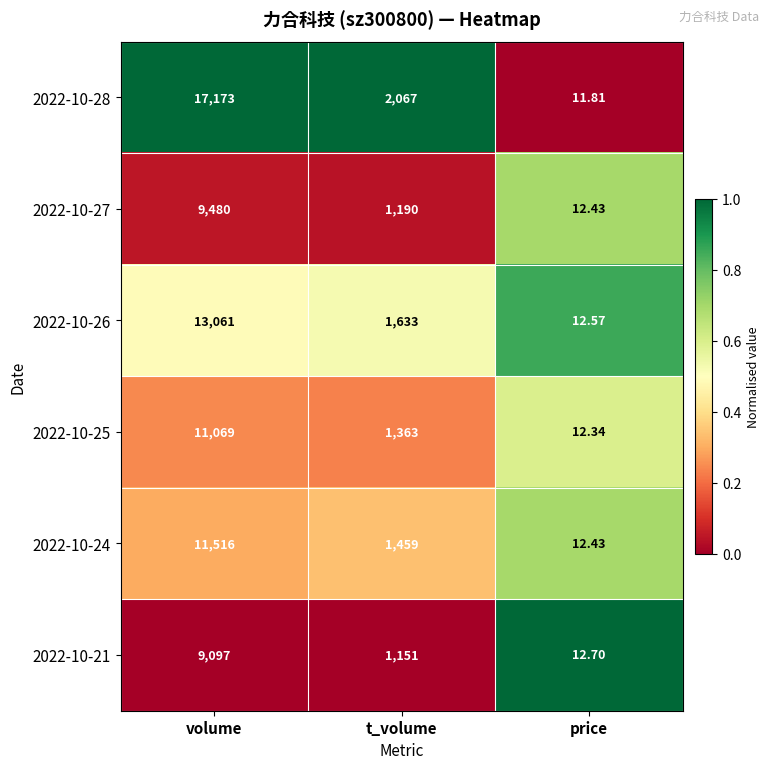

Which category has the highest value across all series?

volume